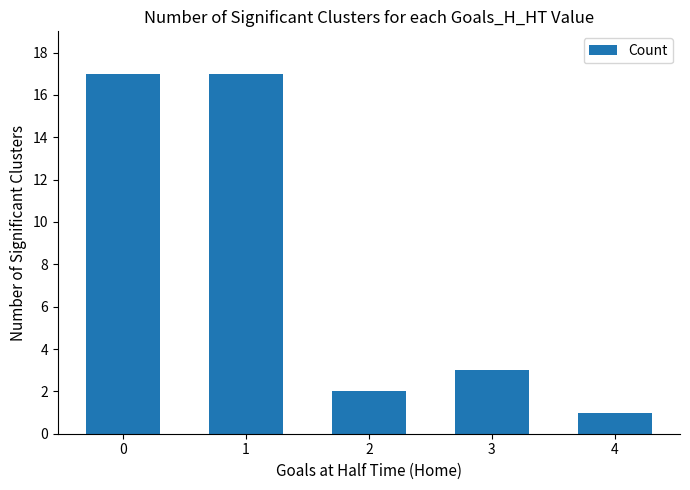

What is the difference between the second highest and minimum values?

16